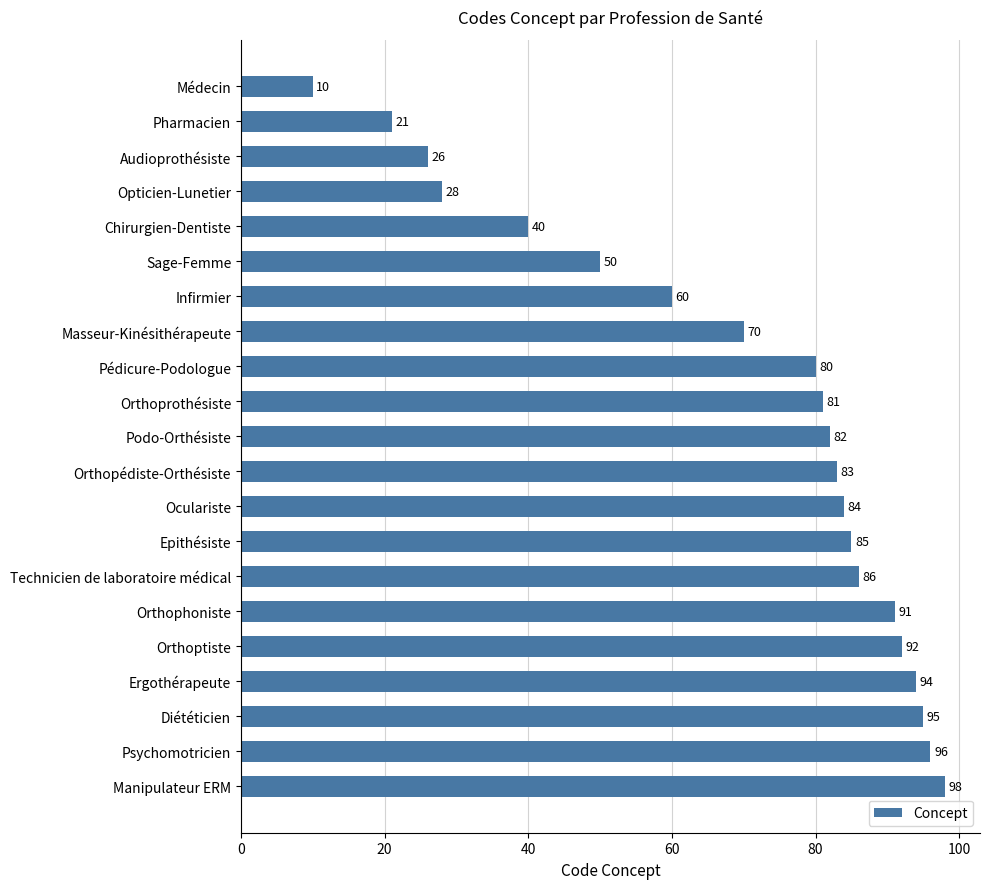

What is the change in value from Audioprothésiste to Masseur-Kinésithérapeute?

+44